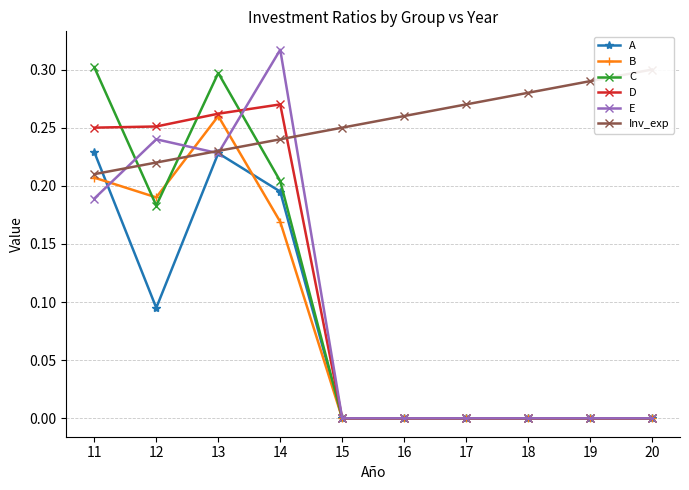

Reading left to right, what are all the values shown in this chart?

A: 0.2	0.1	0.2	0.2	0.0	0.0	0.0	0.0	0.0	0.0
B: 0.2	0.2	0.3	0.2	0.0	0.0	0.0	0.0	0.0	0.0
C: 0.3	0.2	0.3	0.2	0.0	0.0	0.0	0.0	0.0	0.0
D: 0.2	0.3	0.3	0.3	0.0	0.0	0.0	0.0	0.0	0.0
E: 0.2	0.2	0.2	0.3	0.0	0.0	0.0	0.0	0.0	0.0
Inv_exp: 0.2	0.2	0.2	0.2	0.2	0.3	0.3	0.3	0.3	0.3